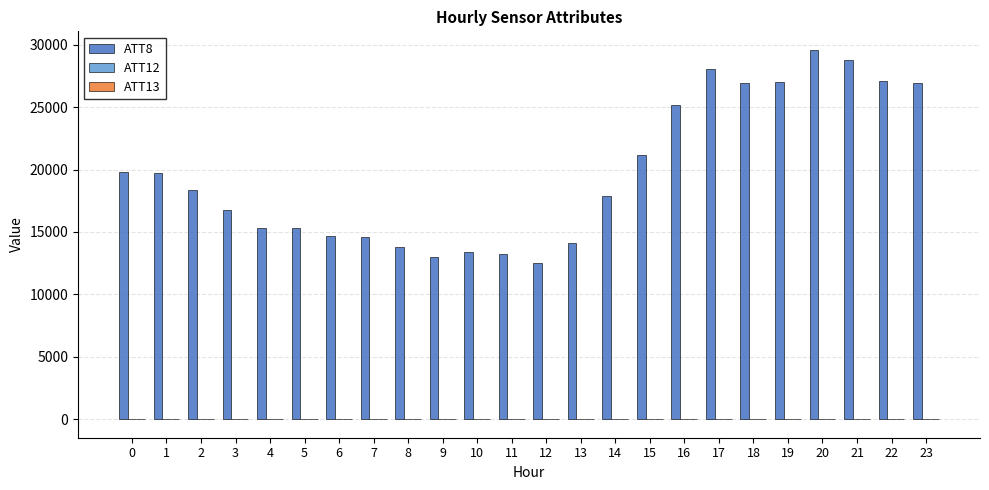

Which series has the largest total across all categories?

ATT8